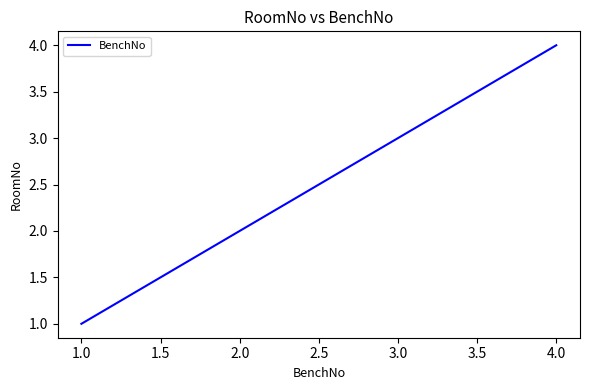

Is it true that the value at 2.0 is 2?

True